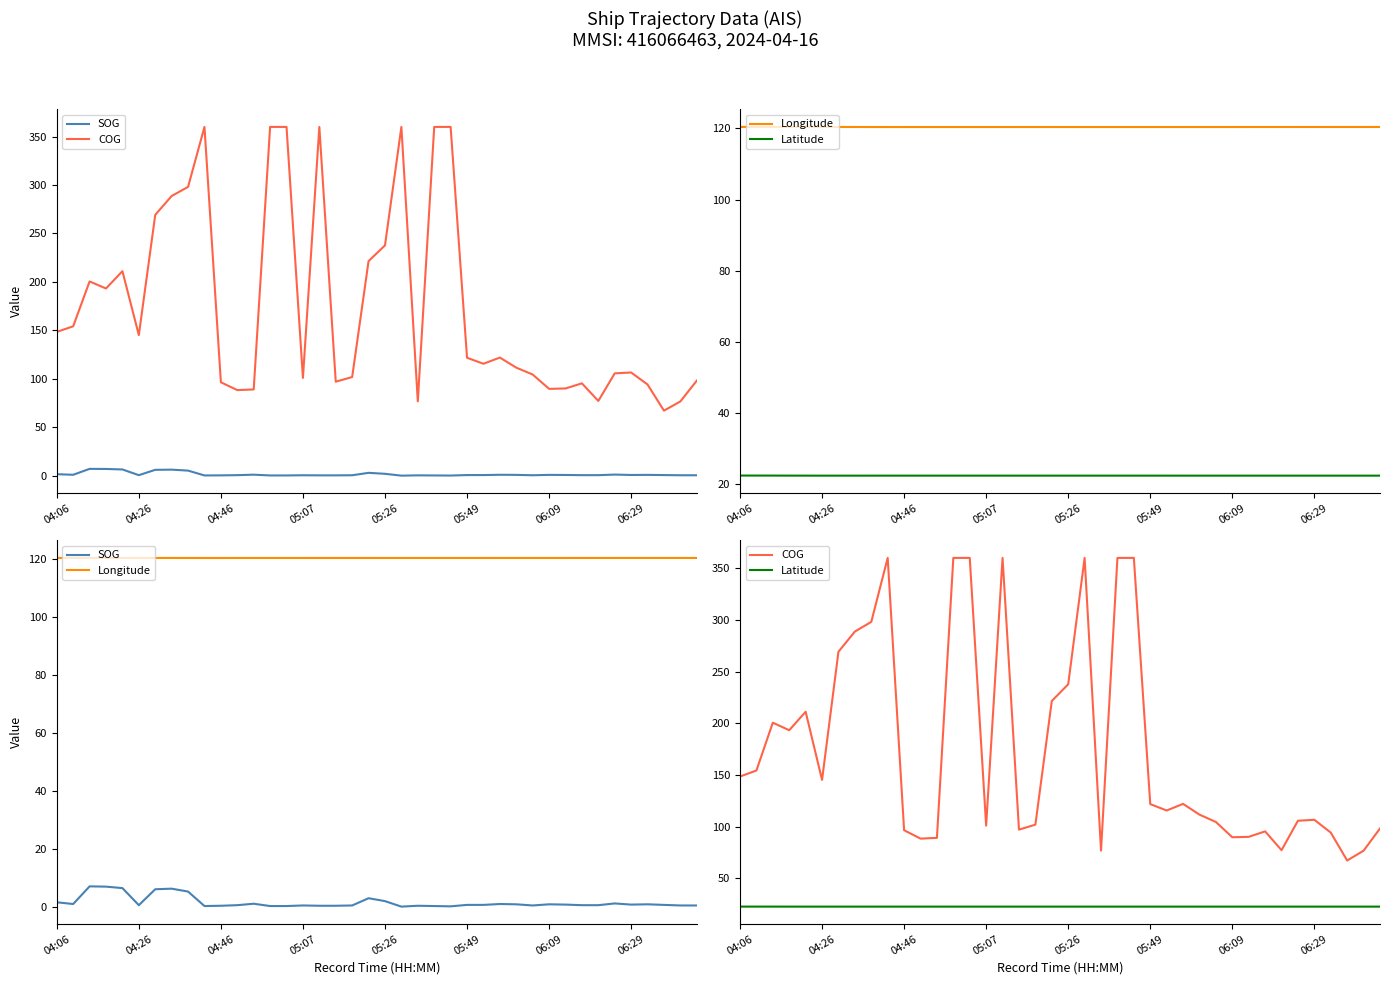

How many lines are shown in the chart?

4